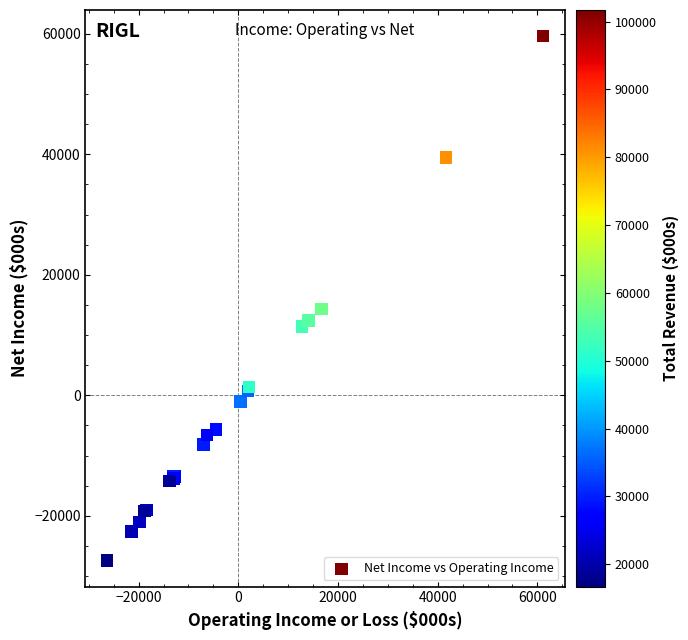

What Y value in the scatter plot is closest to 16100?

14300